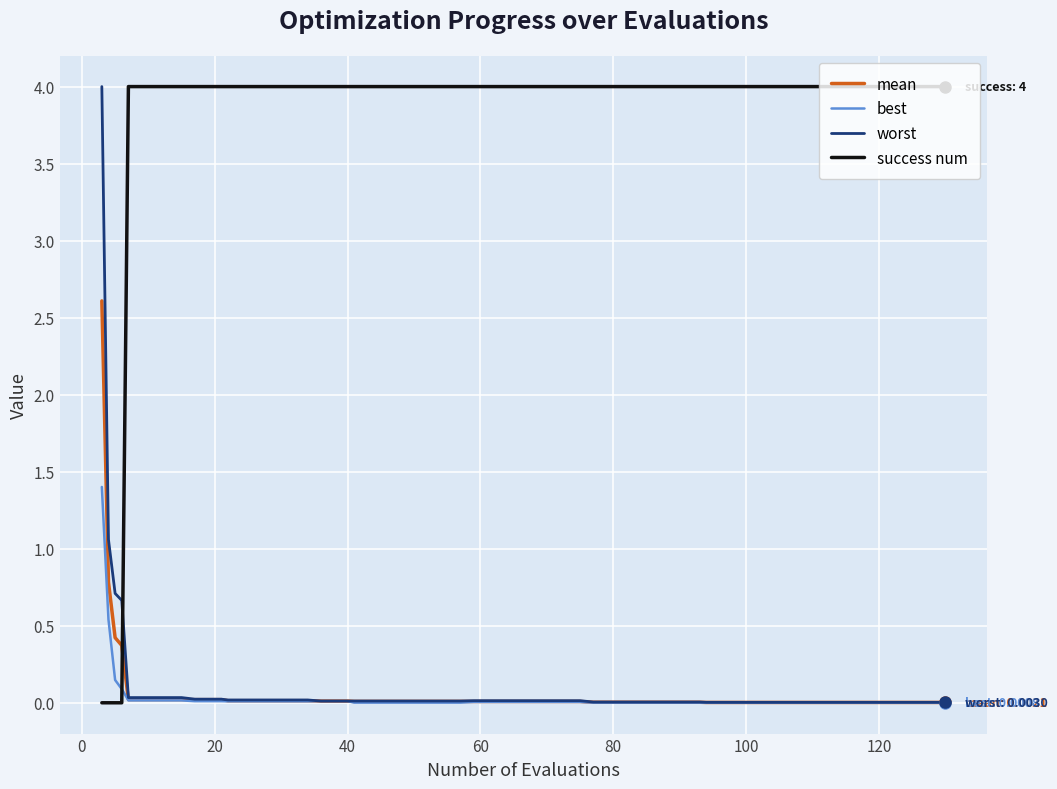

How many intersections are there between worst and success num?

1